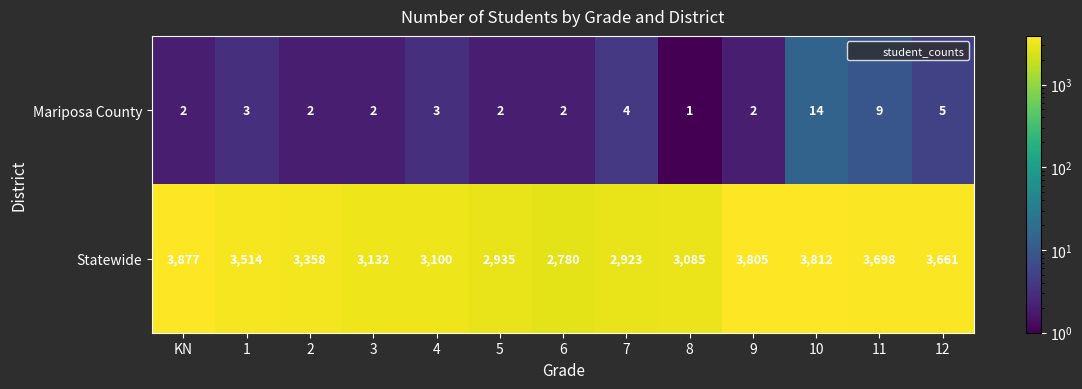

Reading right to left, what are all the values shown in this chart?

Mariposa County: 5	9	14	2	1	4	2	2	3	2	2	3	2
Statewide: 3661	3698	3812	3805	3085	2923	2780	2935	3100	3132	3358	3514	3877